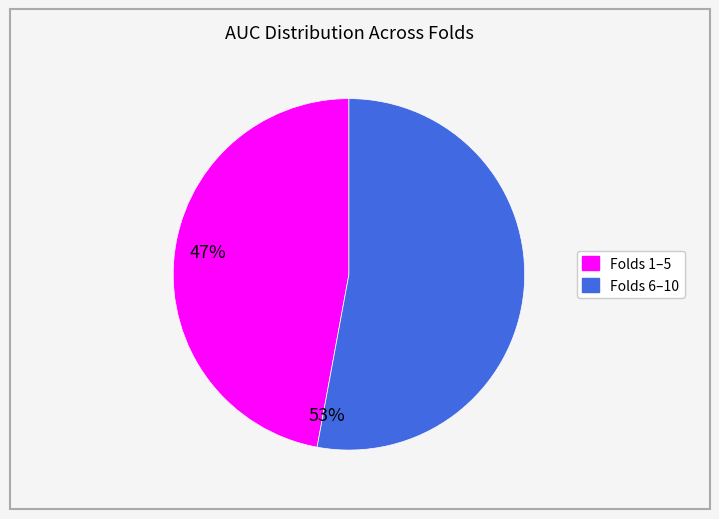

Is there a majority slice in this chart?

Yes